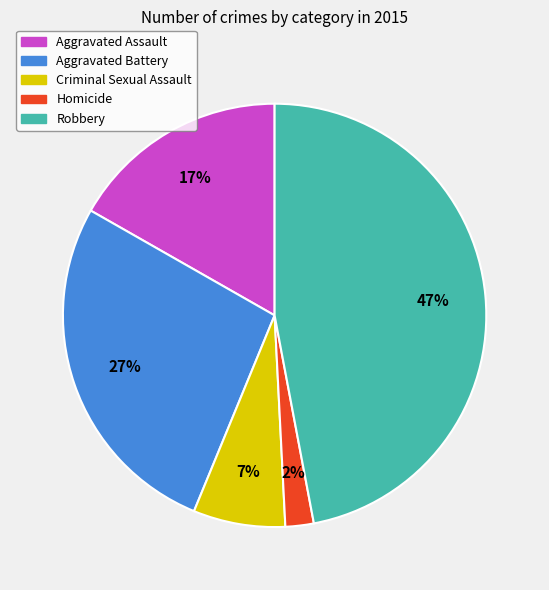

The Aggravated Assault slice represents 26% of the pie. True or false?

False